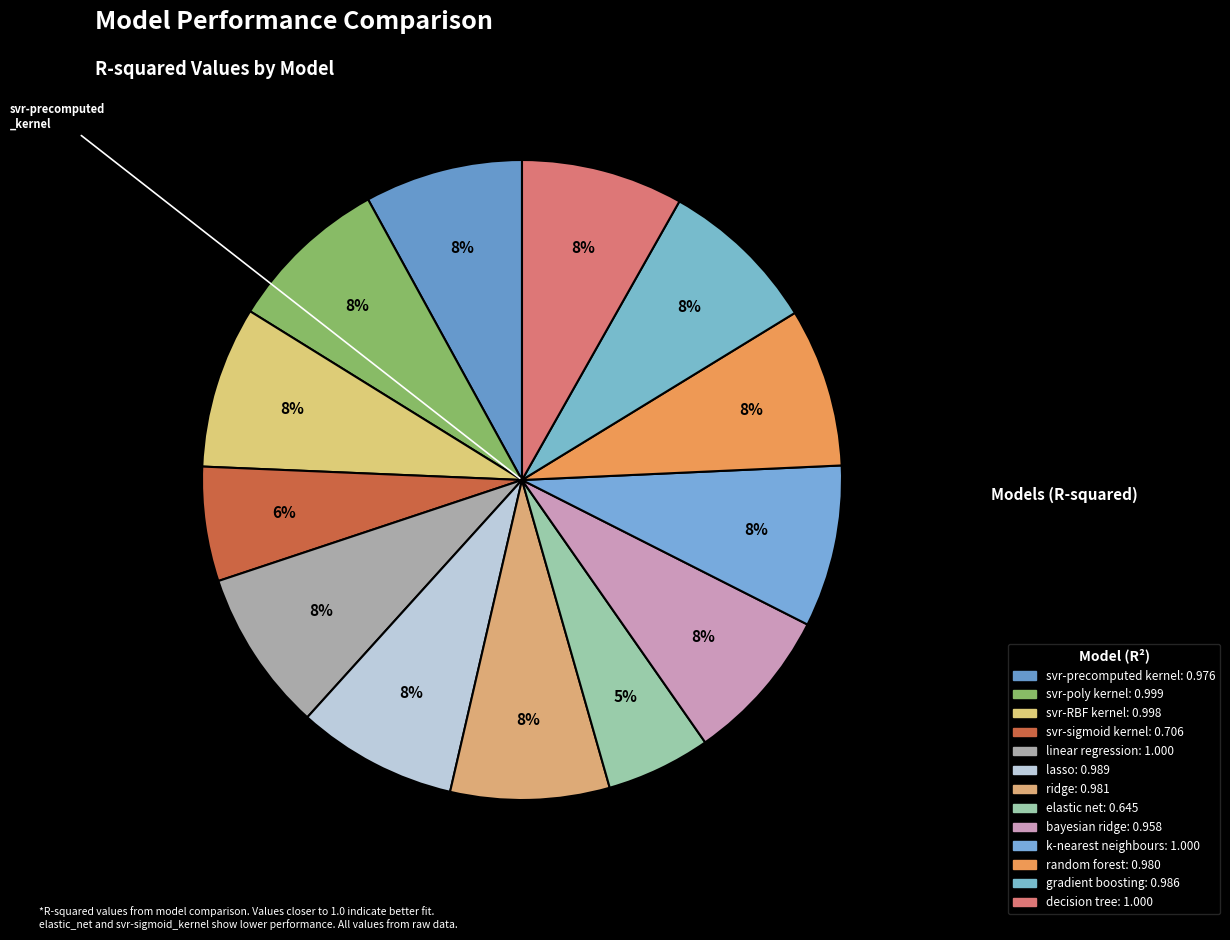

Count the number of slices in the pie.

13